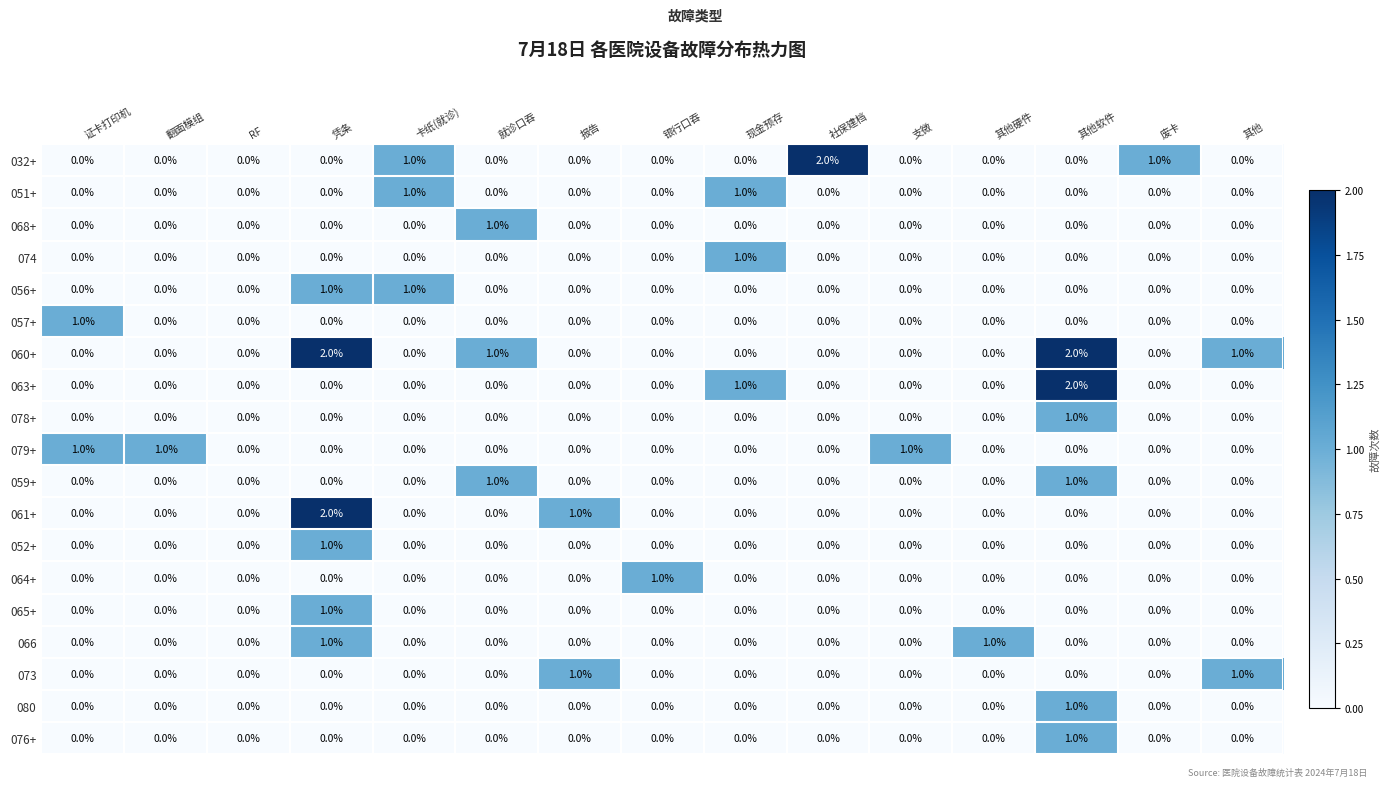

Is it true that 032+ equals 0 at 翻面模组?

True